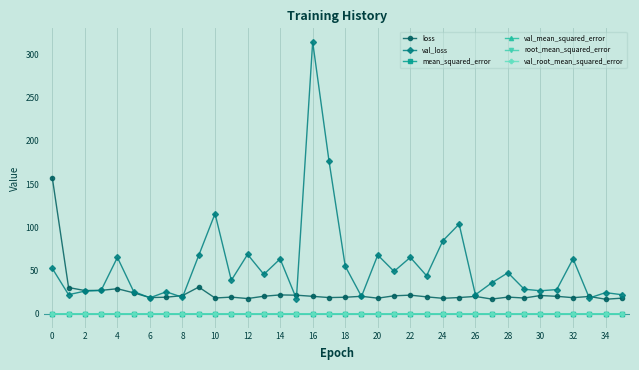

What is the difference between the maximum and minimum values in the val_loss series?

296.7